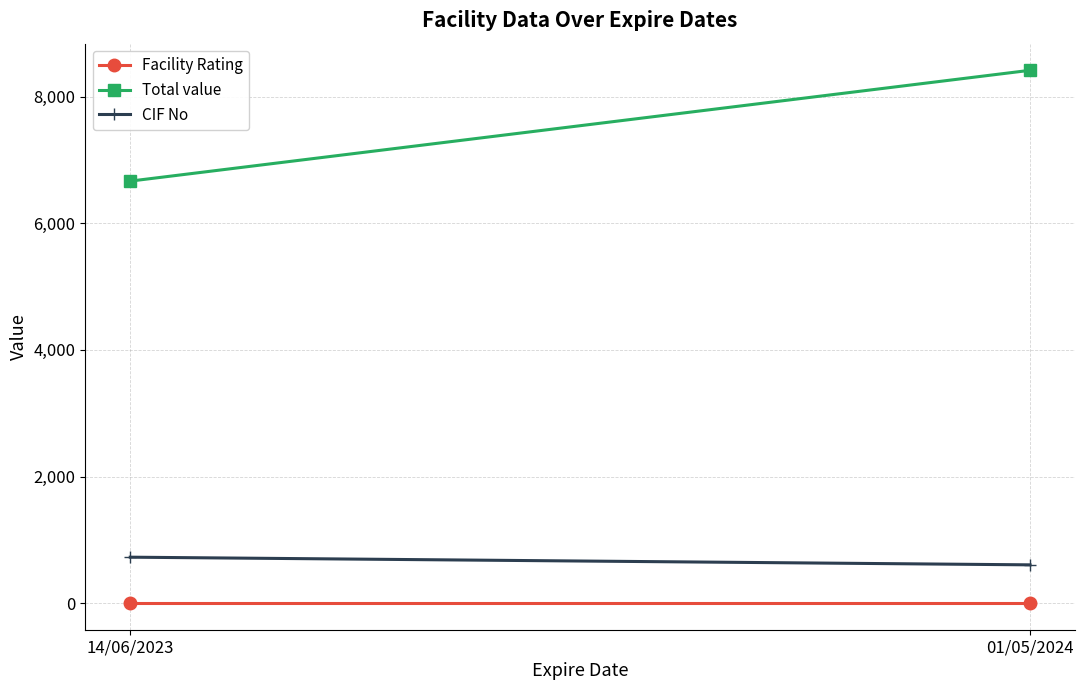

Rank the series at 14/06/2023 from highest to lowest value.

Total value, CIF No, Facility Rating